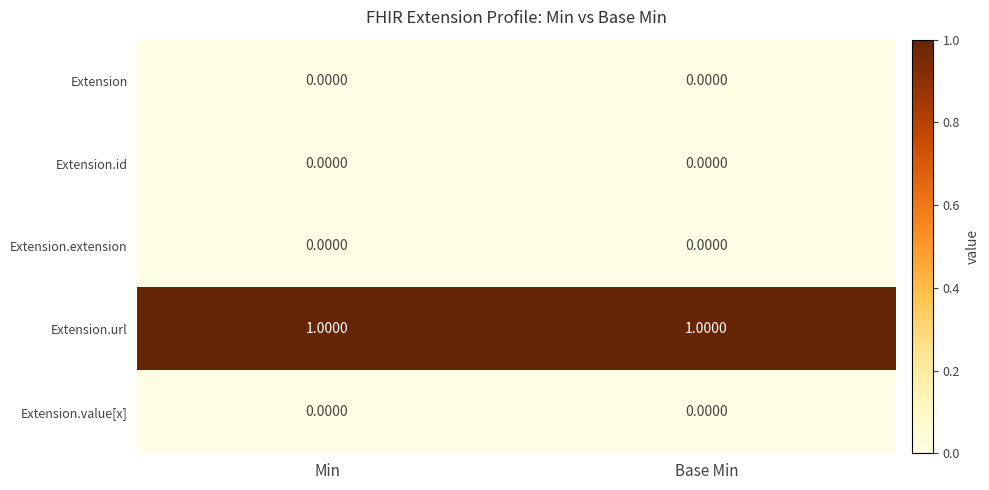

Is the value of Extension.value[x] at Min greater than the value of Extension.url at Base Min?

No